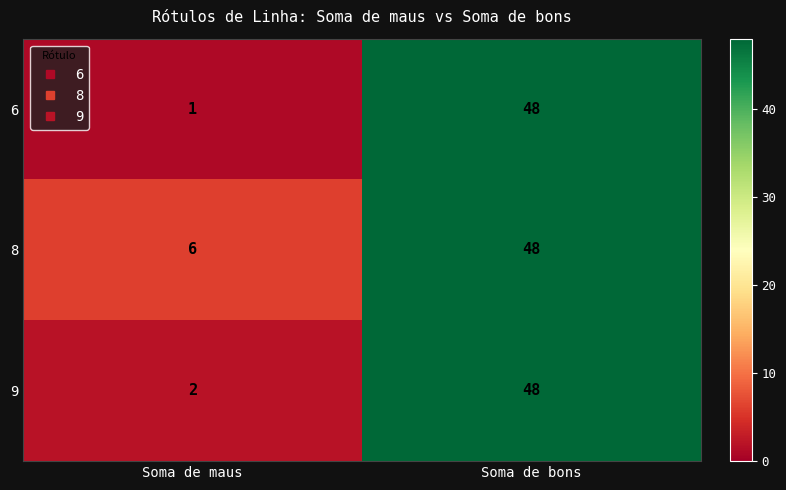

What is the sum of the 6 values at Soma de maus and Soma de bons?

49